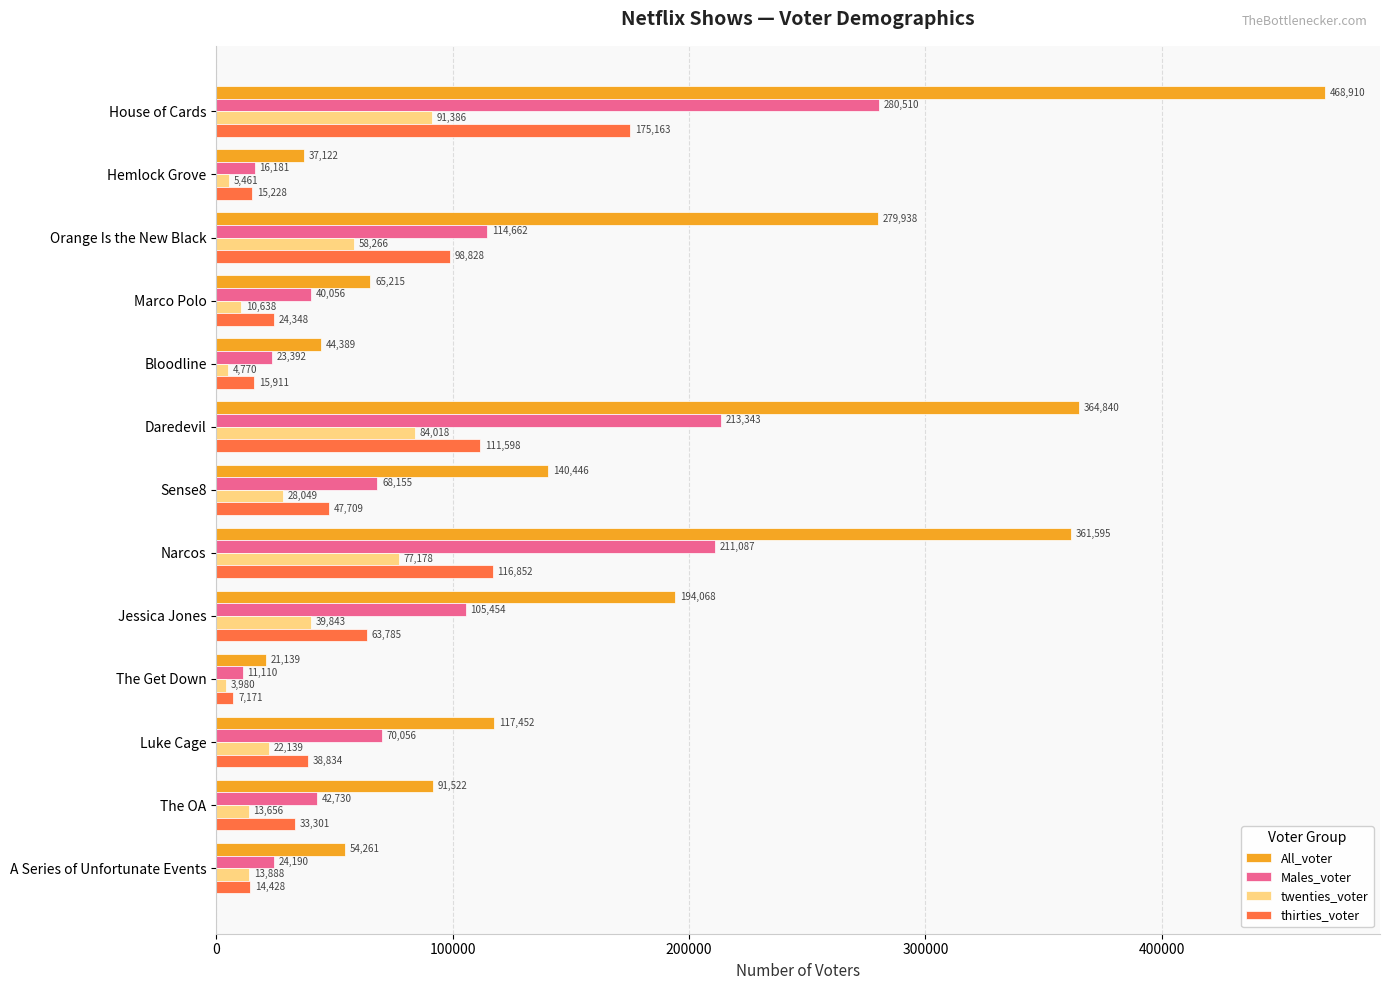

Rank the categories by twenties_voter value from highest to lowest.

House of Cards, Daredevil, Narcos, Orange Is the New Black, Jessica Jones, Sense8, Luke Cage, A Series of Unfortunate Events, The OA, Marco Polo, Hemlock Grove, Bloodline, The Get Down